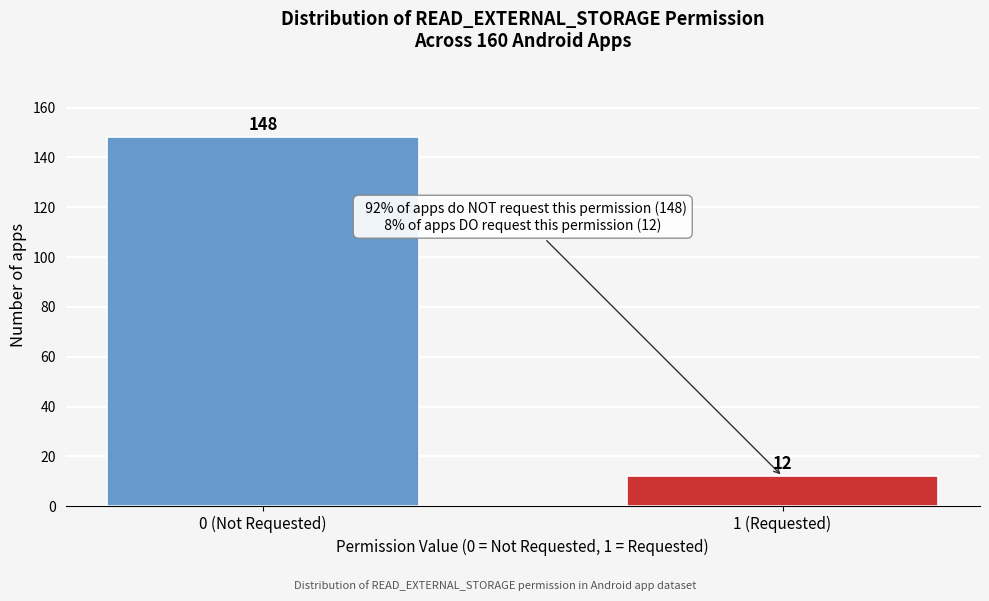

Reading left to right, extract all data points from this chart.

0 (Not Requested)=148	1 (Requested)=12